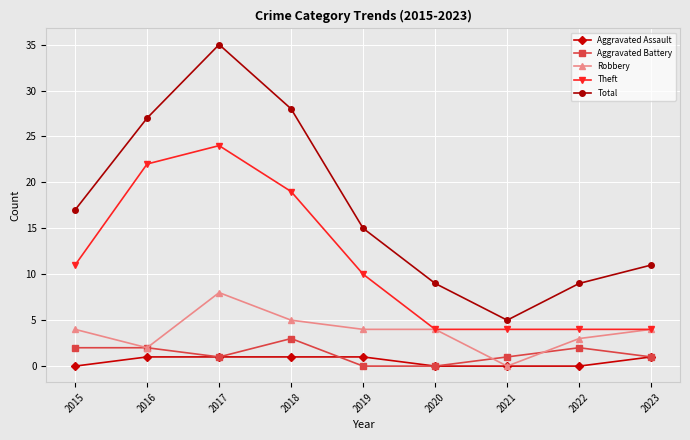

True or false: Theft has more than 0 points higher than both neighbors.

True